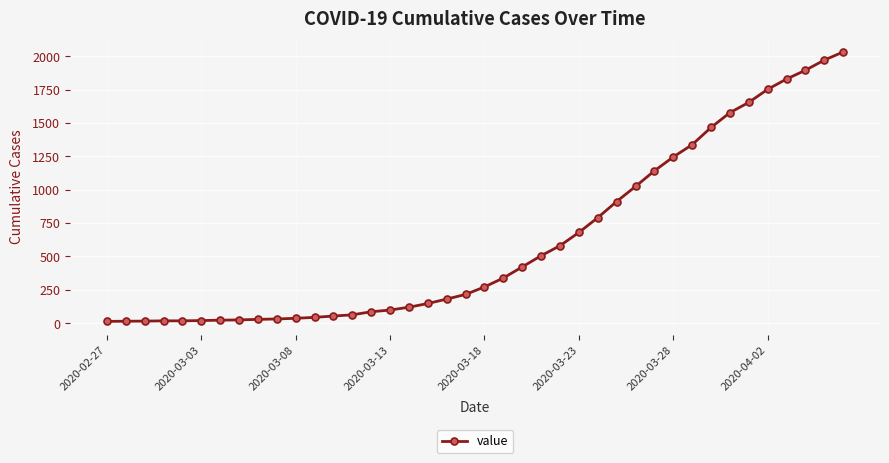

What is the maximum value shown in the chart?

2032